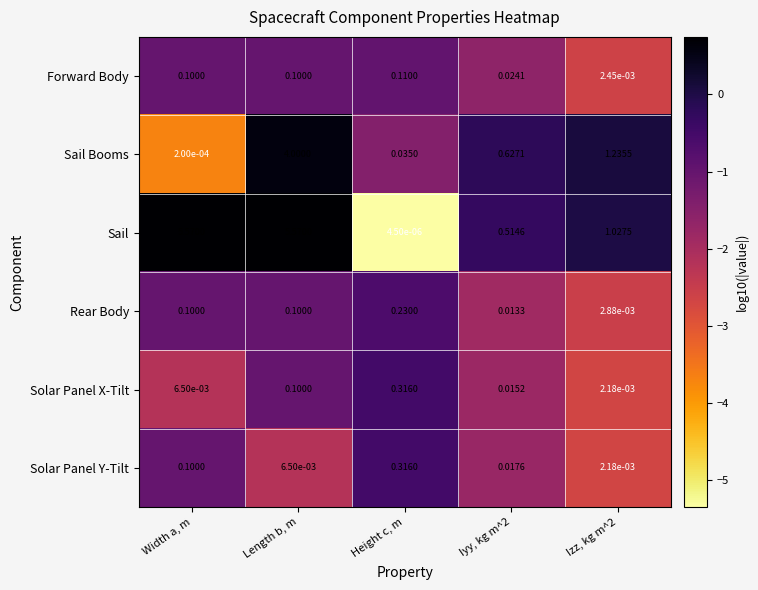

Which category has the lowest value in the Sail Booms series?

Width a, m